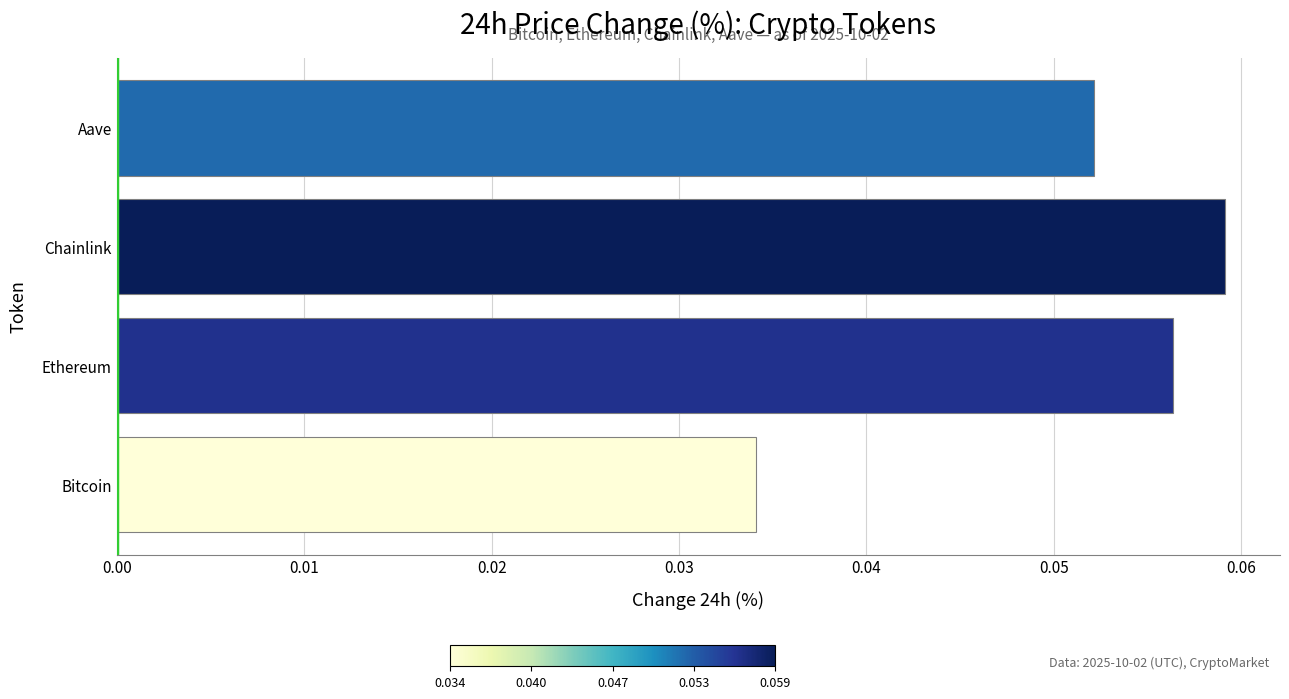

Which has a higher value, Aave or Bitcoin?

Aave